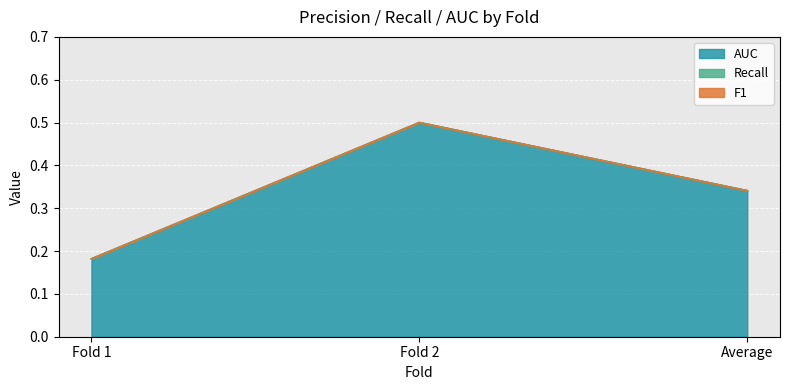

Is it true that Recall equals 0.0 at Fold 1?

True